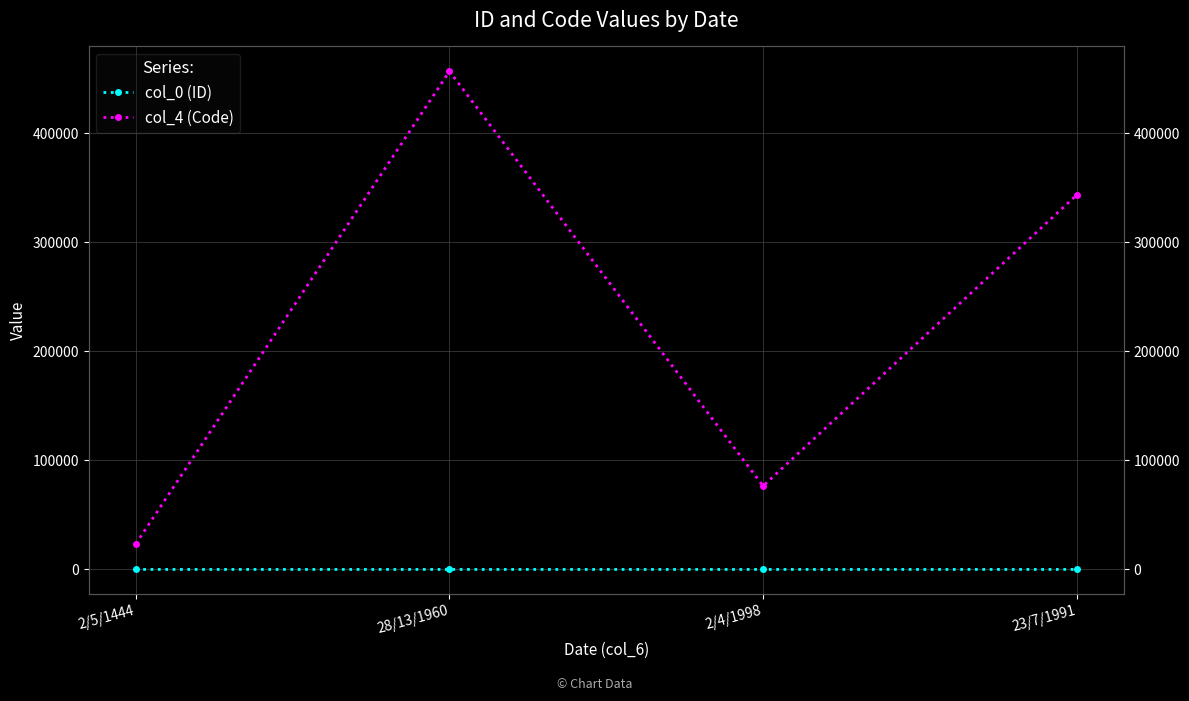

What position from the right is 28/13/1960?

3